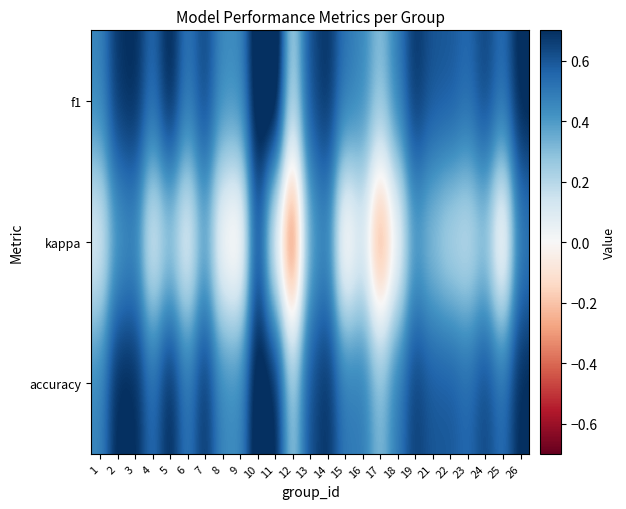

Reading left to right, list all the values displayed in this chart.

f1: 1=0.5	2=0.7	3=0.7	4=0.5	5=0.7	6=0.5	7=0.6	8=0.4	9=0.4	10=0.8	11=0.9	12=0.2	13=0.6	14=0.7	15=0.5	16=0.5	17=0.3	18=0.5	19=0.7	21=0.6	22=0.6	23=0.5	24=0.7	25=0.5	26=0.7
kappa: 1=0.1	2=0.4	3=0.4	4=0.0	5=0.2	6=0.0	7=0.3	8=-0.1	9=-0.1	10=0.6	11=0.0	12=-0.5	13=0.3	14=0.4	15=-0.1	16=0.1	17=-0.4	18=-0.0	19=0.4	21=0.2	22=0.2	23=0.1	24=0.2	25=-0.1	26=0.5
accuracy: 1=0.5	2=0.7	3=0.7	4=0.5	5=0.7	6=0.5	7=0.7	8=0.5	9=0.4	10=0.8	11=0.8	12=0.2	13=0.6	14=0.7	15=0.5	16=0.5	17=0.3	18=0.5	19=0.7	21=0.6	22=0.6	23=0.5	24=0.6	25=0.5	26=0.7